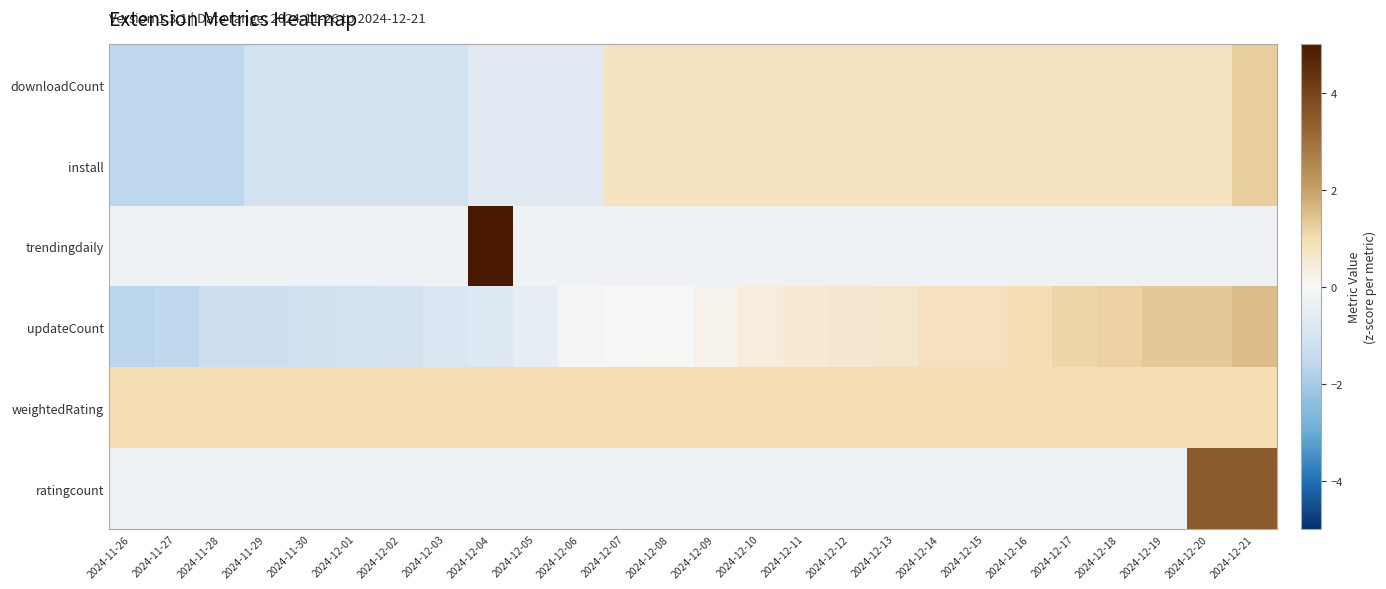

At how many categories does at least one series exceed 4?

1